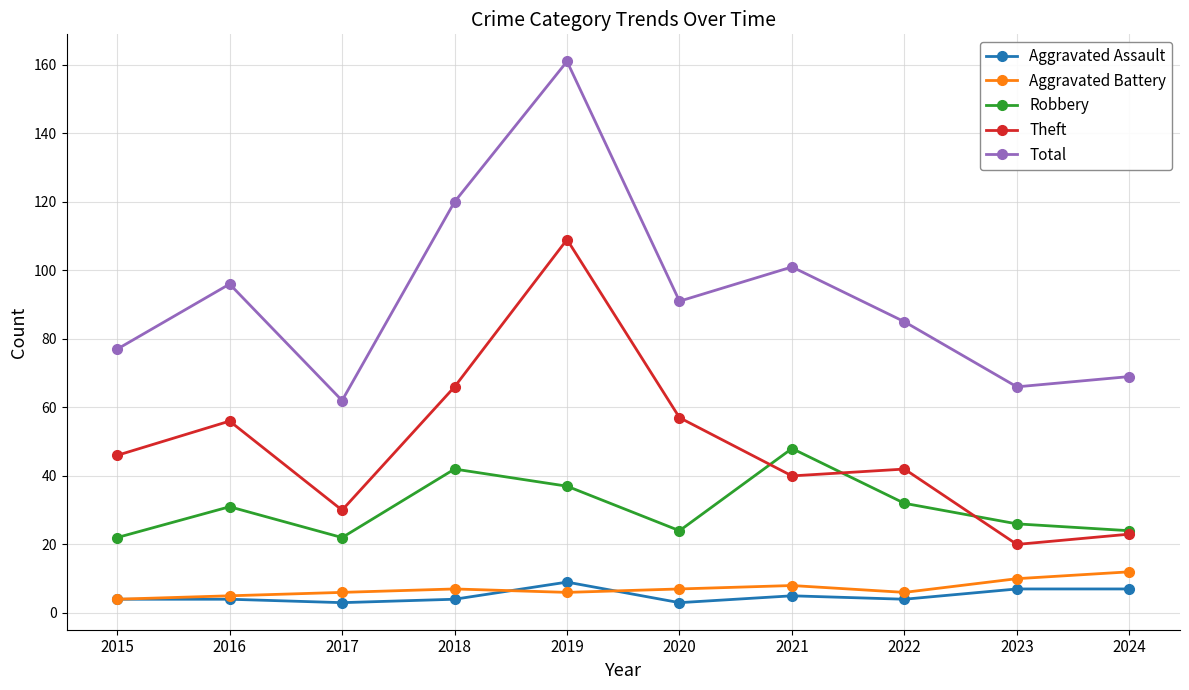

Which series has the largest total across all categories?

Total